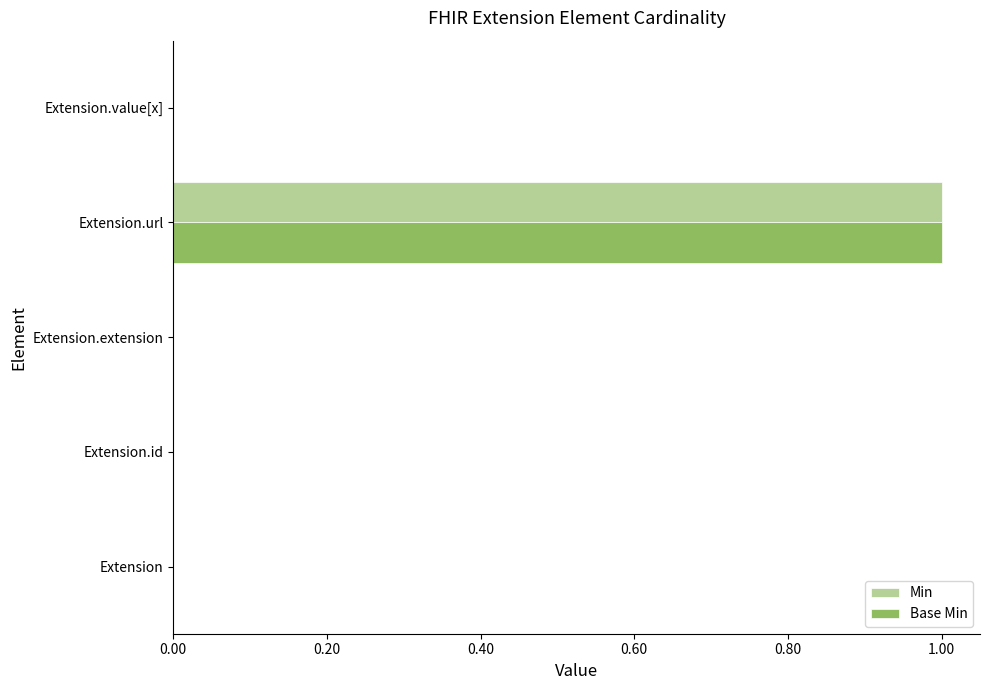

Is it true that Min equals 1 at Extension.url?

True